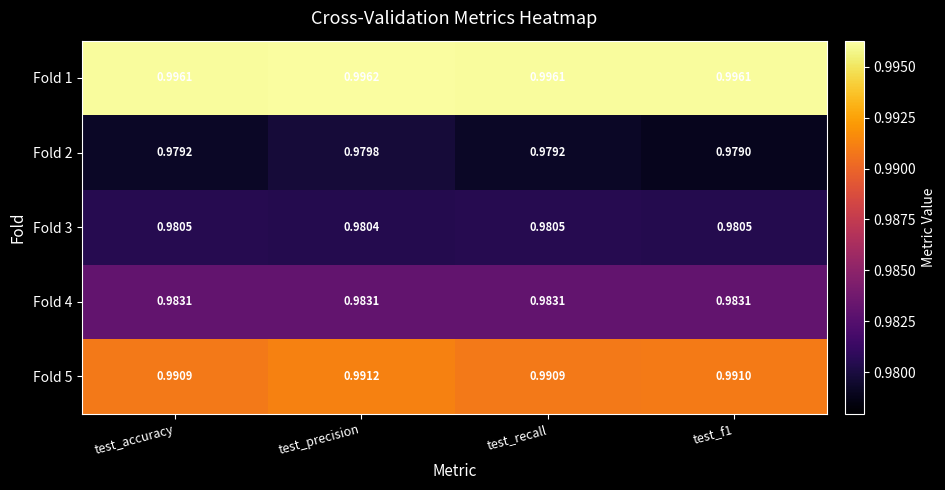

Which category has the highest value across all series?

test_precision